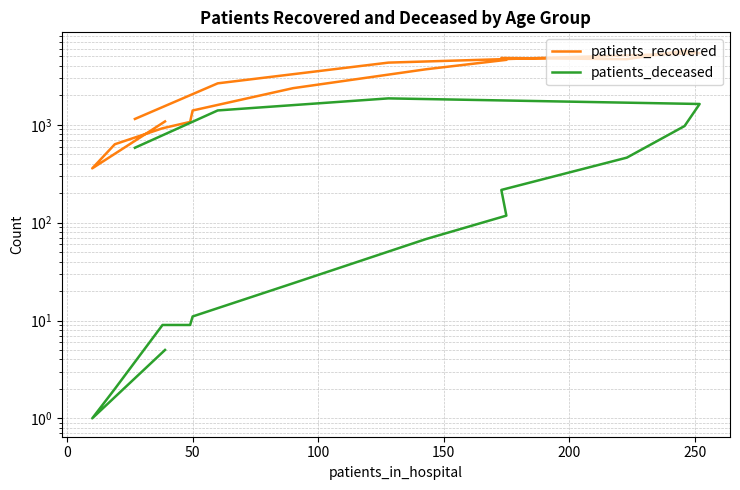

How many data points in patients_deceased are above 118?

7